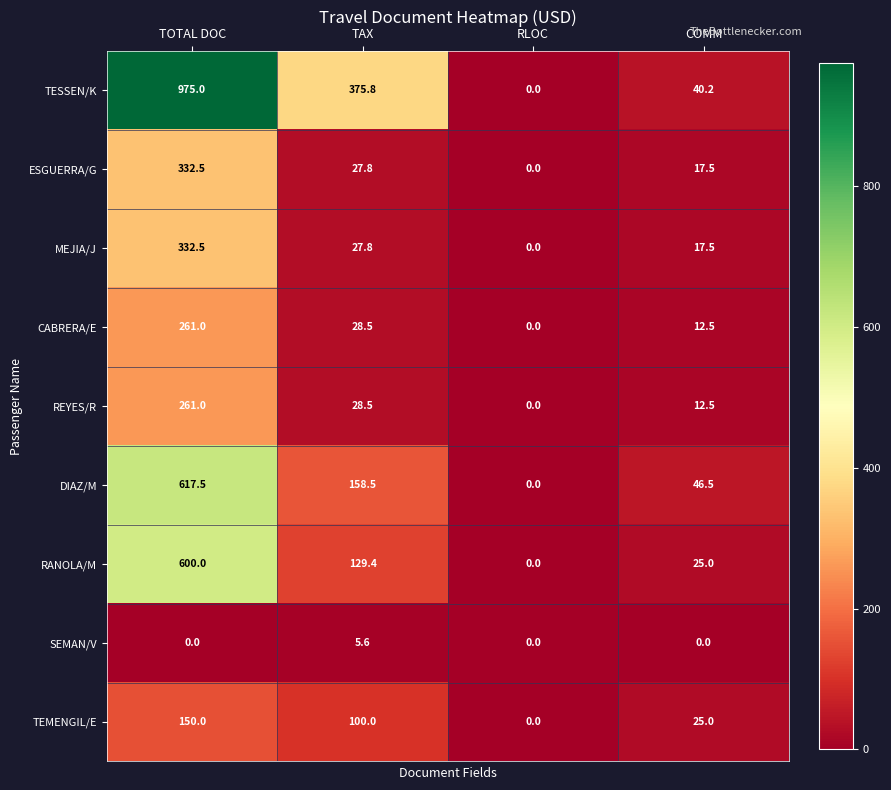

At which category does the chart reach its peak across all series?

TOTAL DOC